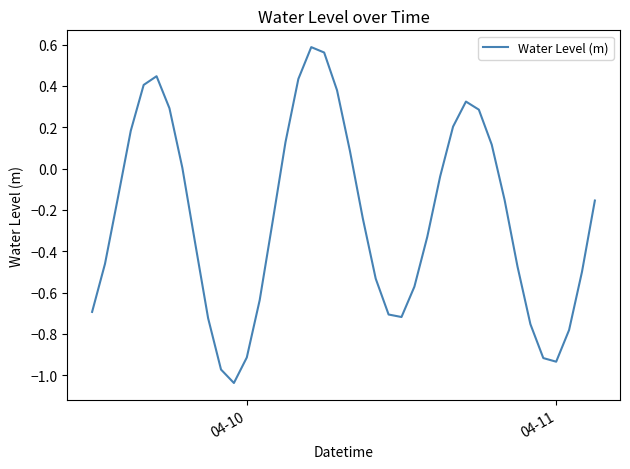

What is the difference between the maximum and minimum values?

1.6